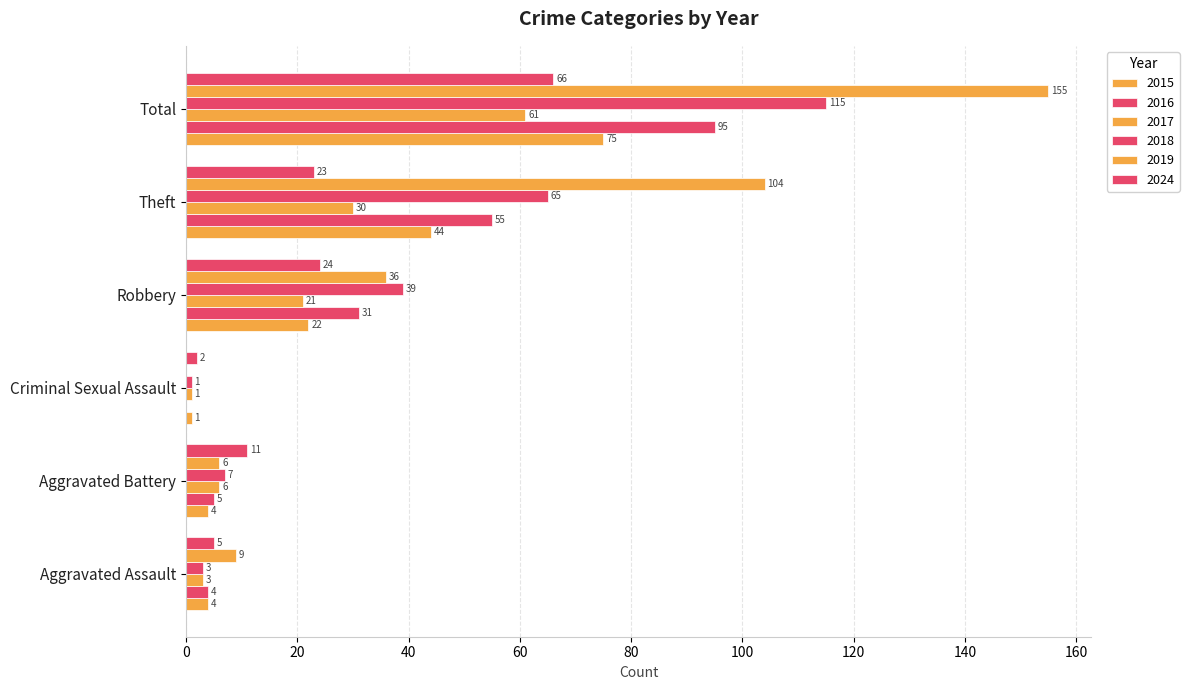

What is the minimum value for 2018?

1